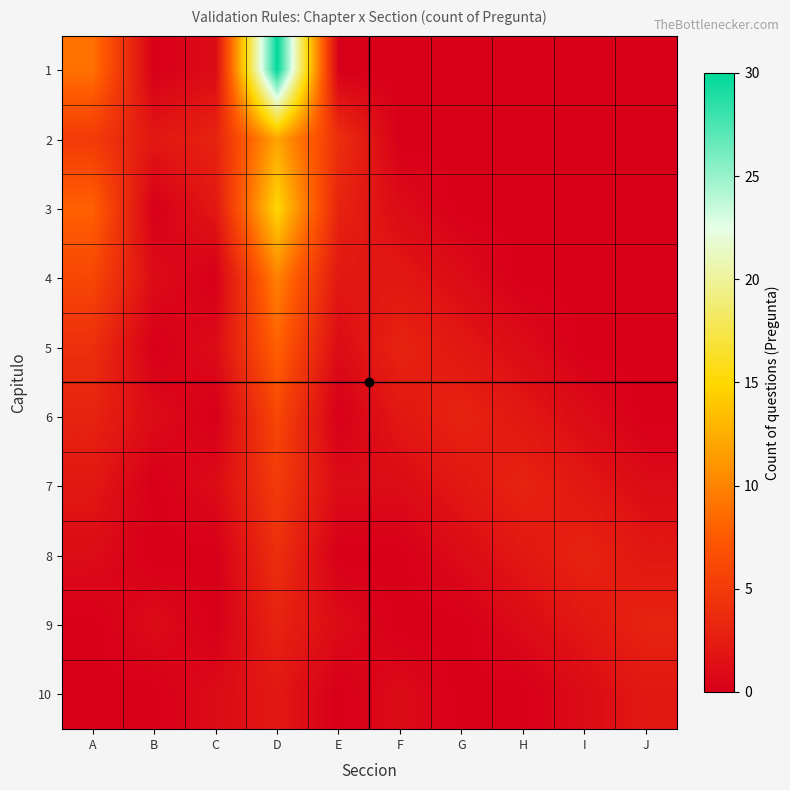

Rank the series at B from highest to lowest value.

2, 4, 6, 9, 1, 3, 5, 7, 8, 10